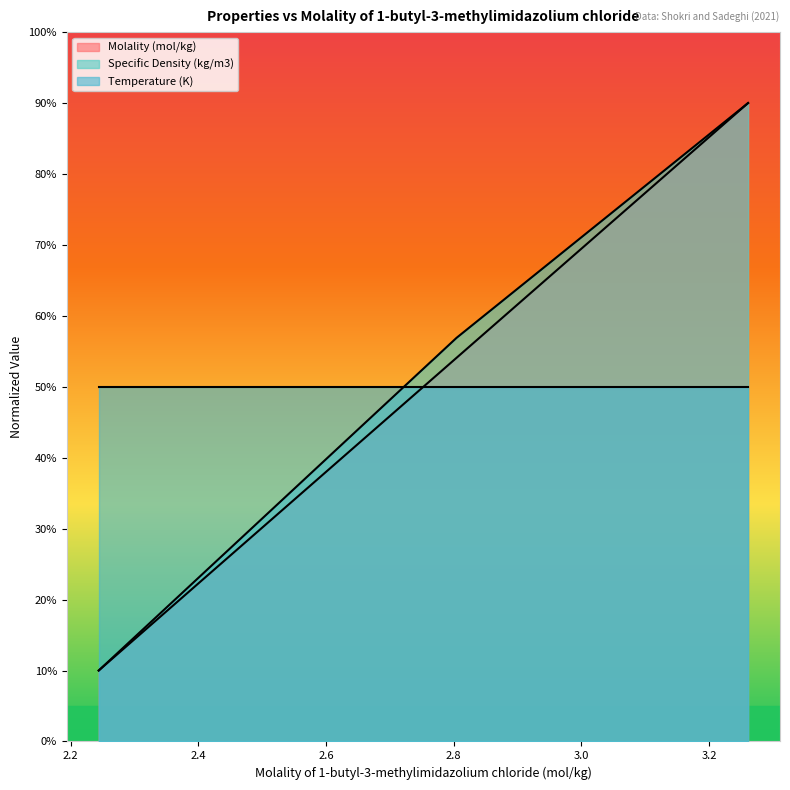

The Specific Density (kg/m3) series shows 32.1 at 100. True or false?

False